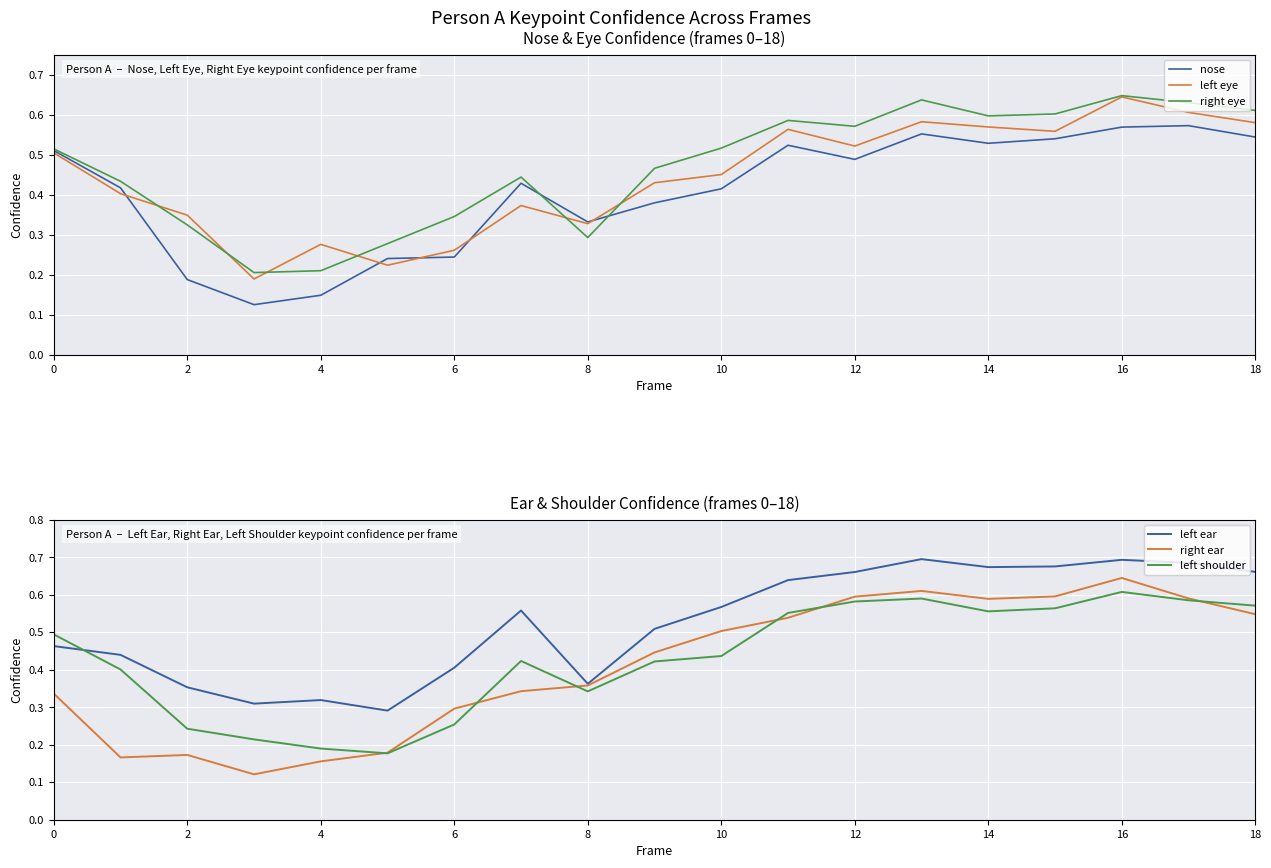

What is the smallest value displayed?

0.1